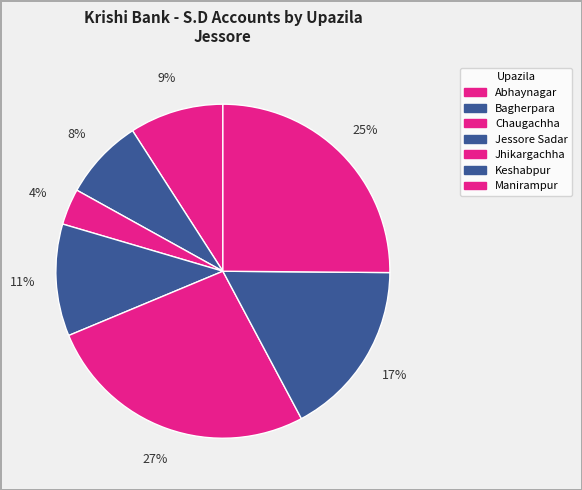

Is there a majority slice in this chart?

No